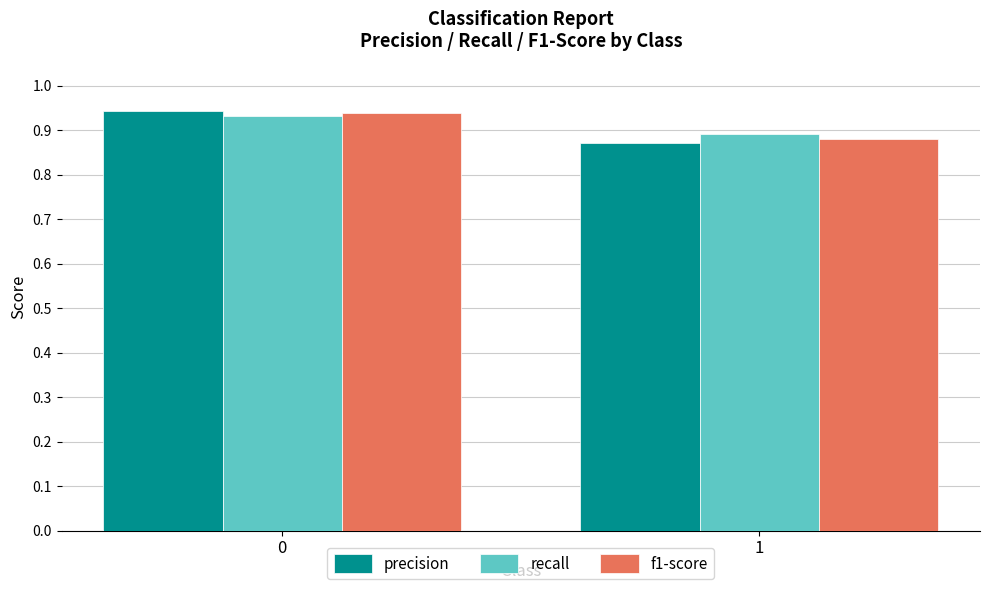

Which category has the lowest value across all series?

1